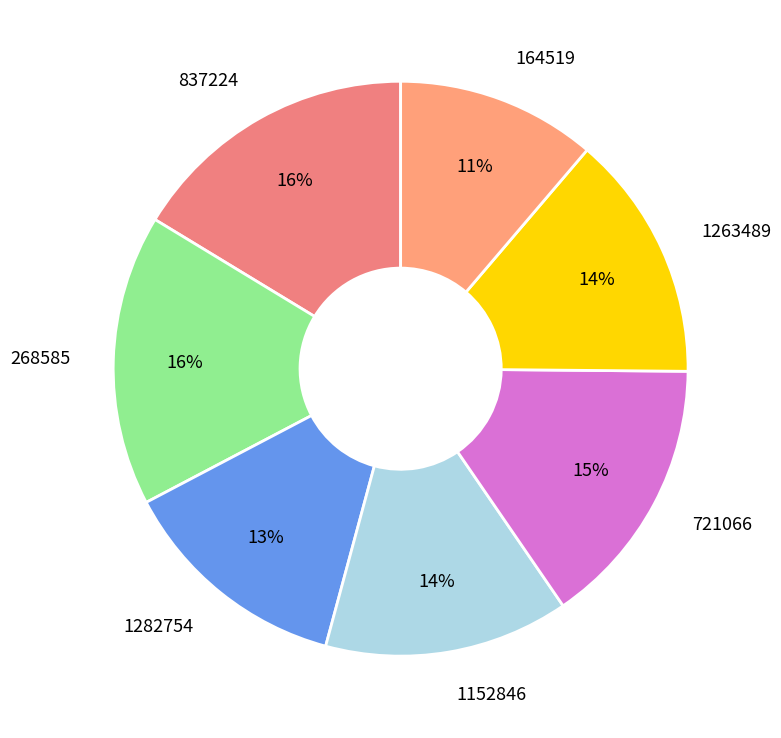

How many segments does this pie chart have?

7